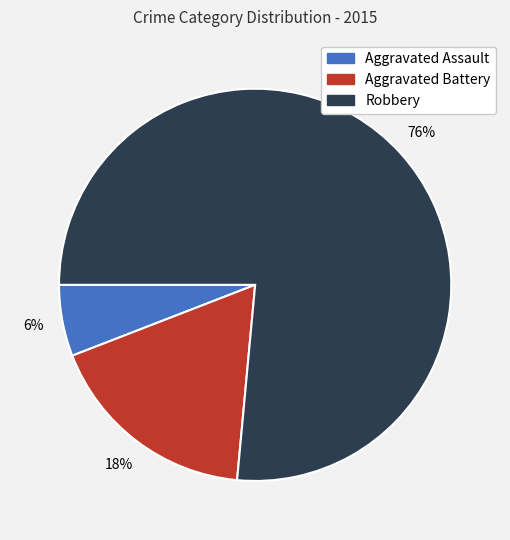

Approximately how many times larger is the value at Aggravated Assault compared to Robbery?

0.1